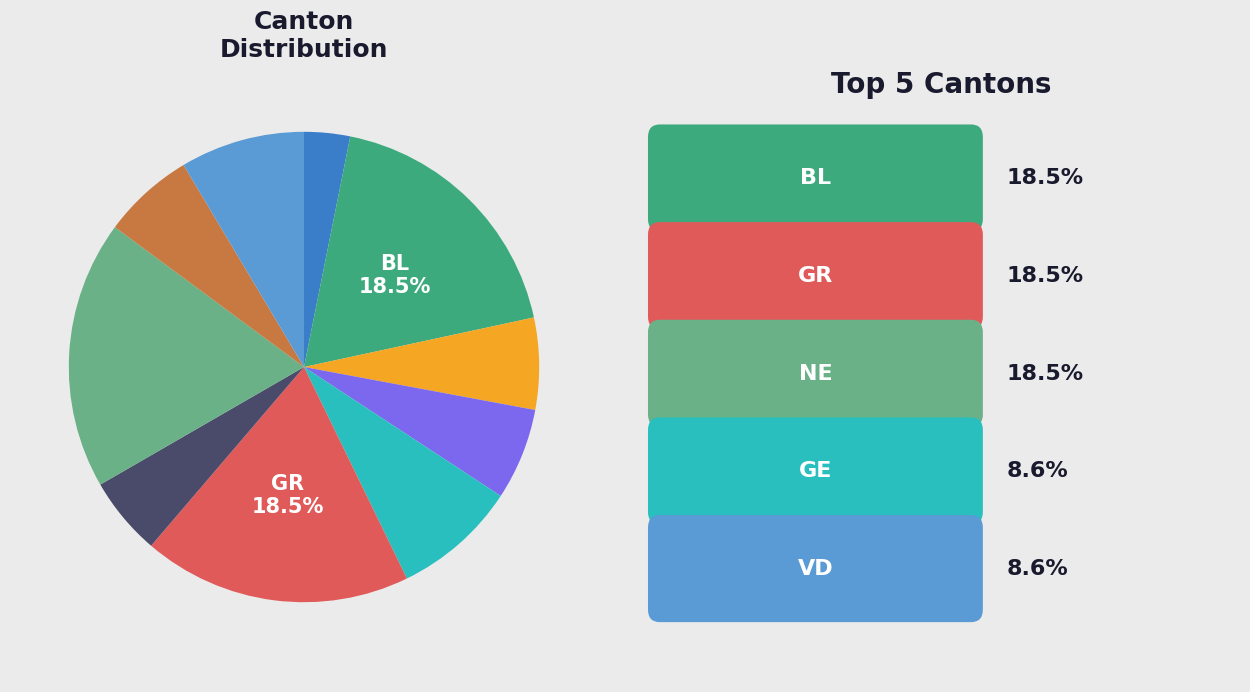

Is there a majority slice in this chart?

No